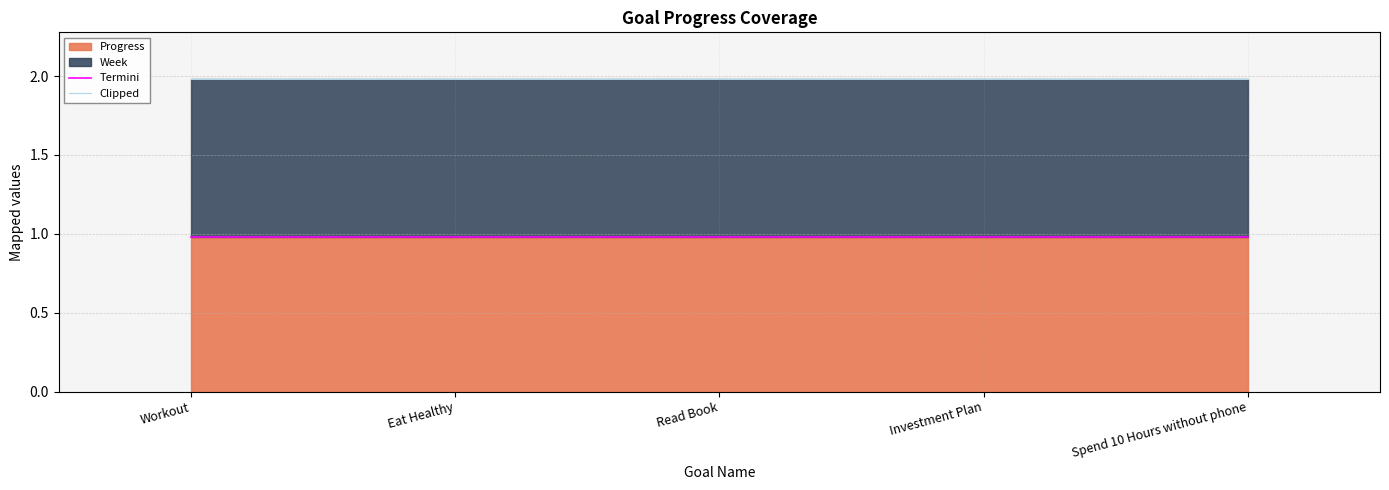

At how many categories does at least one series exceed 1?

5